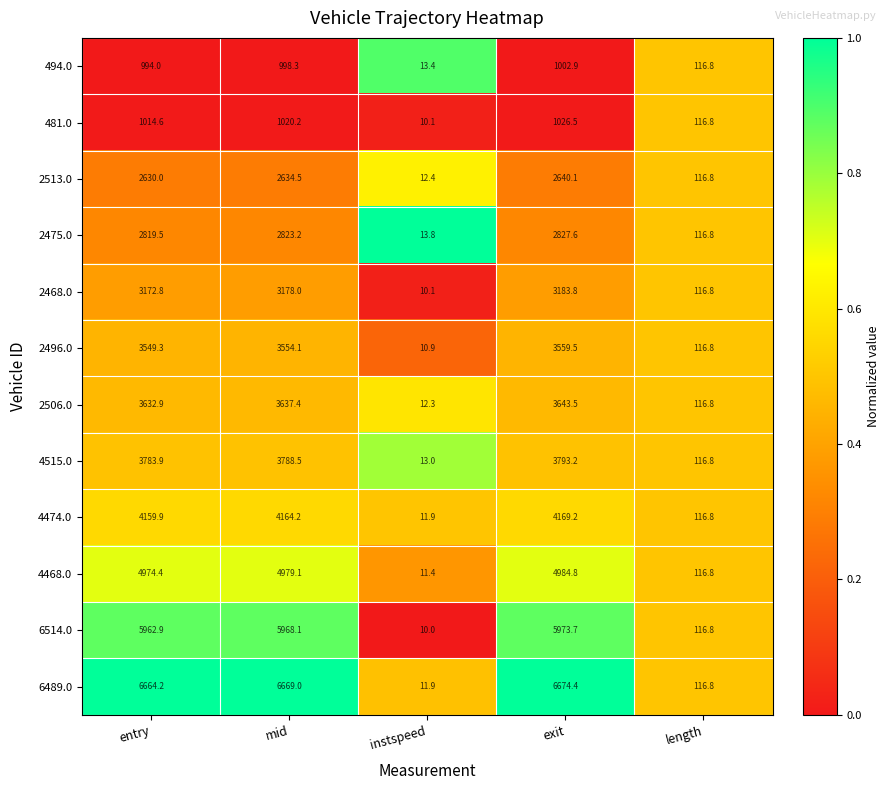

What is the maximum value shown in the chart?

6674.4